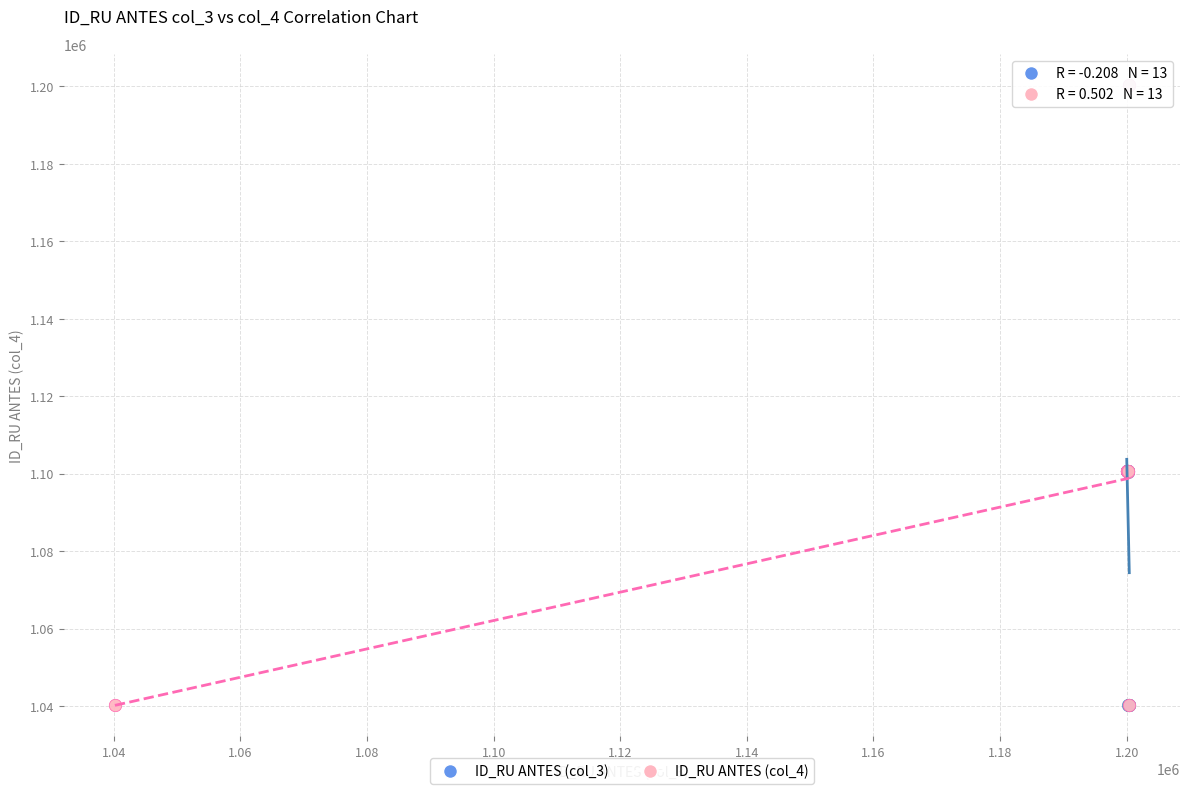

What are all the series names shown in the legend?

ID_RU ANTES (col_3), ID_RU ANTES (col_4)